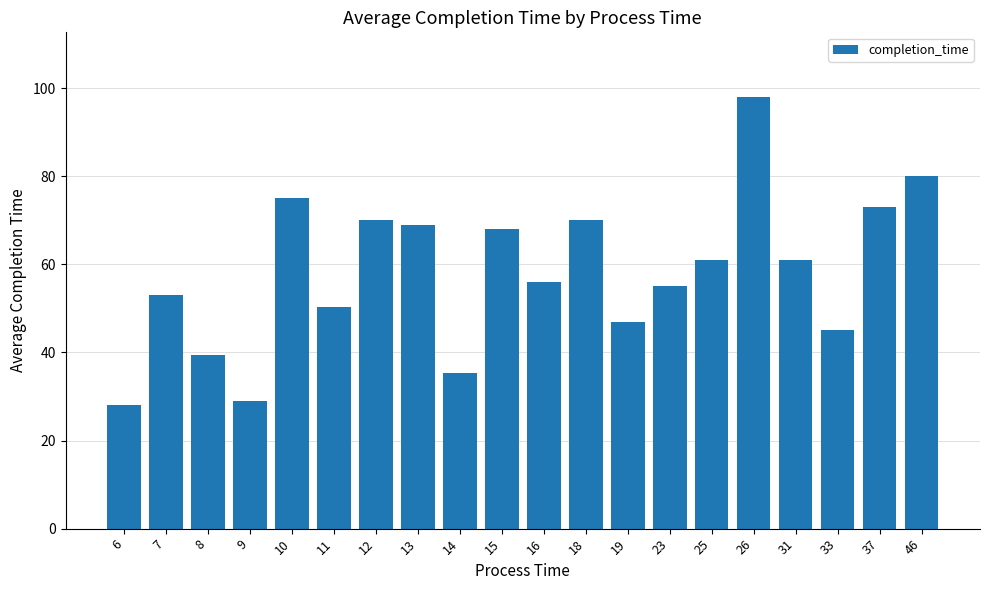

How many bars are there in total?

20